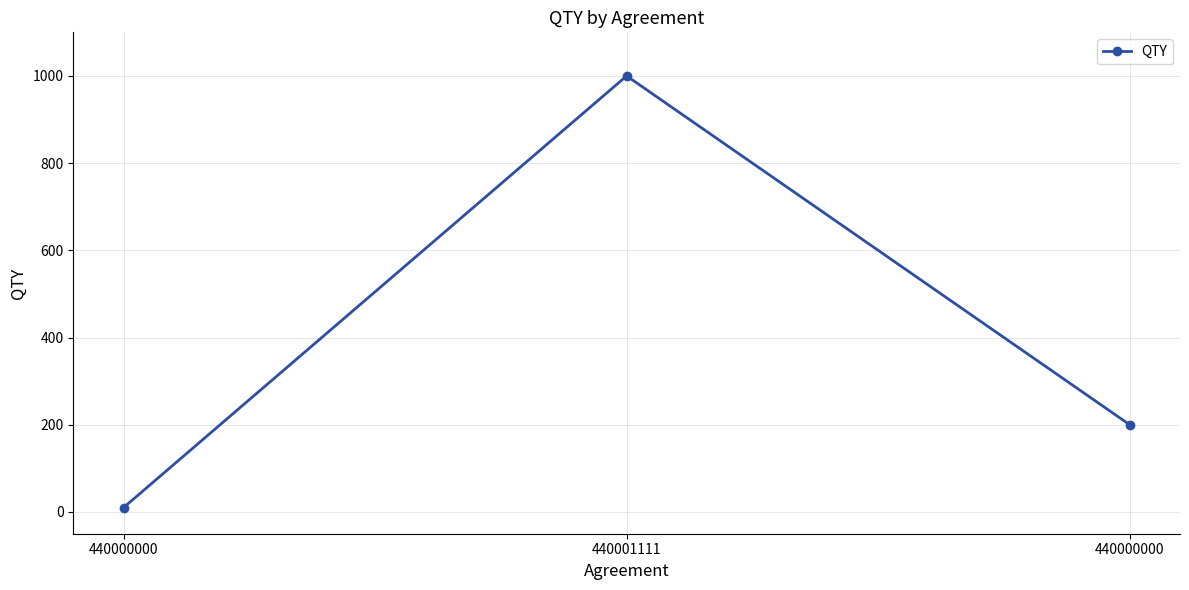

Is this an area chart (filled region under the line)?

No